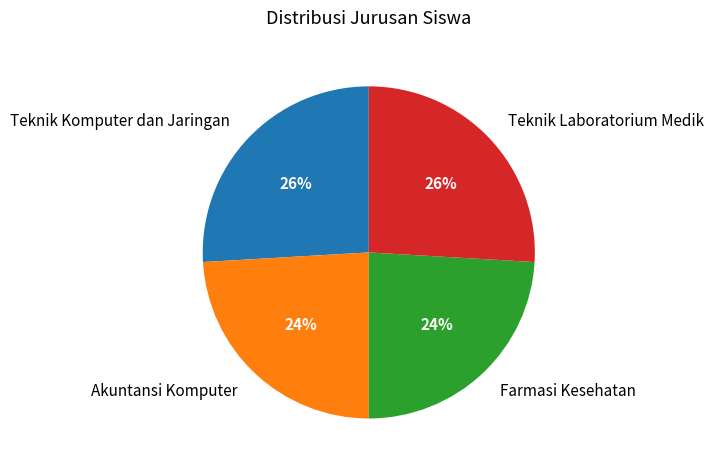

Which has a higher value, Teknik Komputer dan Jaringan or Akuntansi Komputer?

Teknik Komputer dan Jaringan